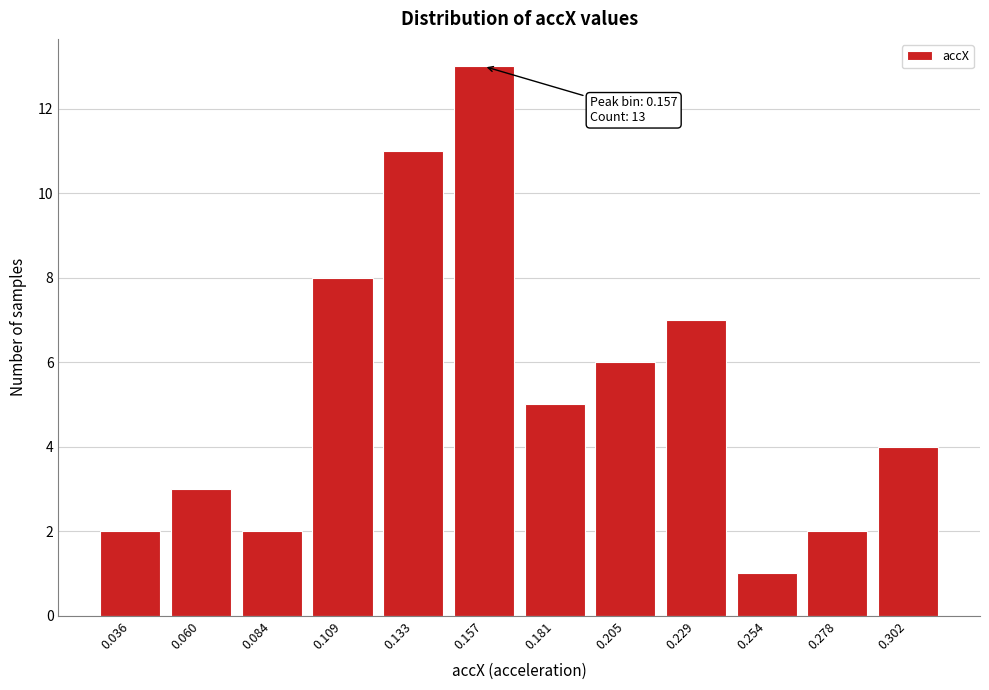

Reading left to right, transcribe all the data shown in this chart.

2	3	2	8	11	13	5	6	7	1	2	4